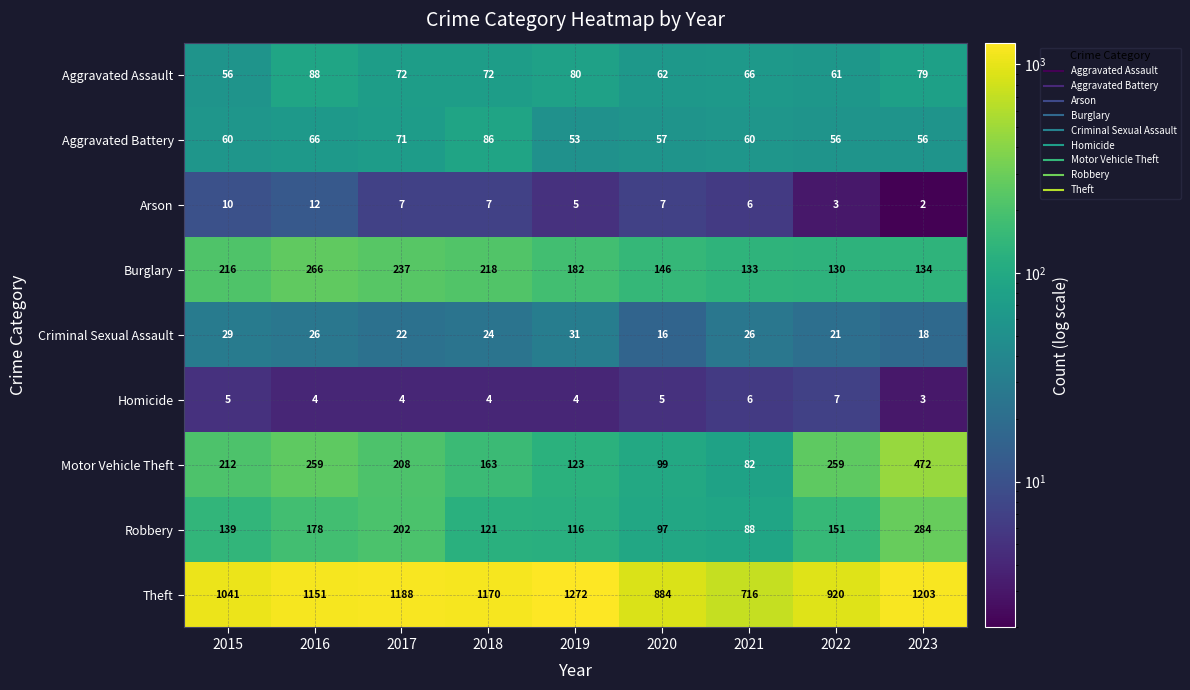

Which series has the largest total across all categories?

Theft